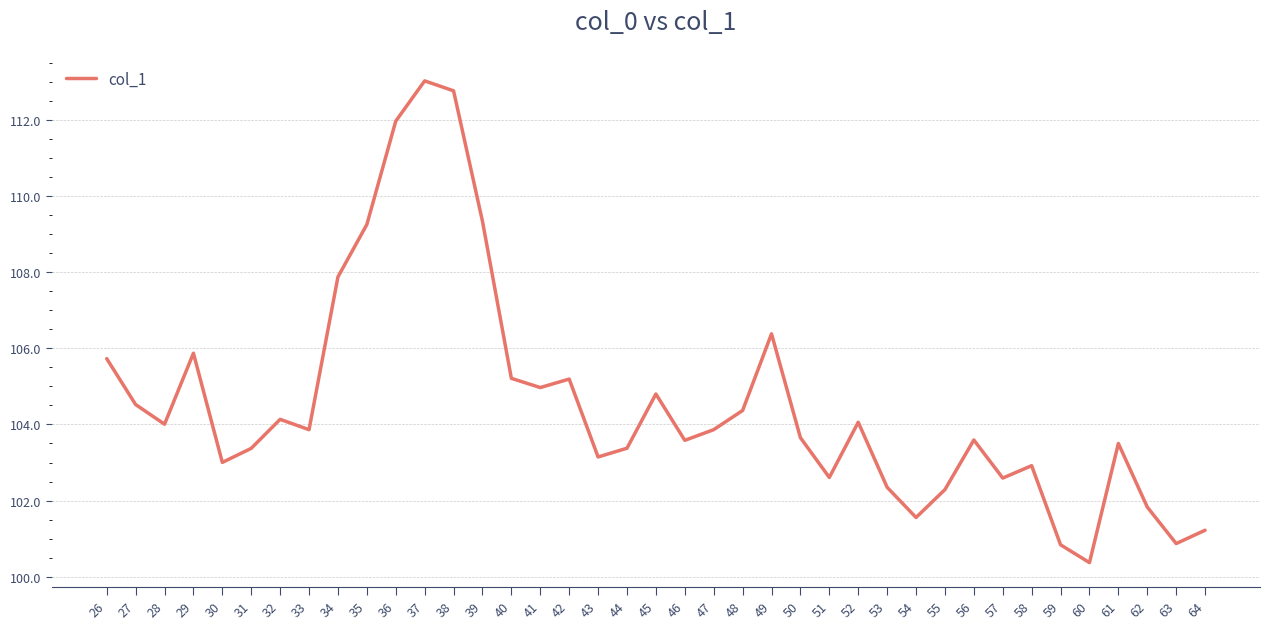

Which has a higher value, 57 or 48?

48